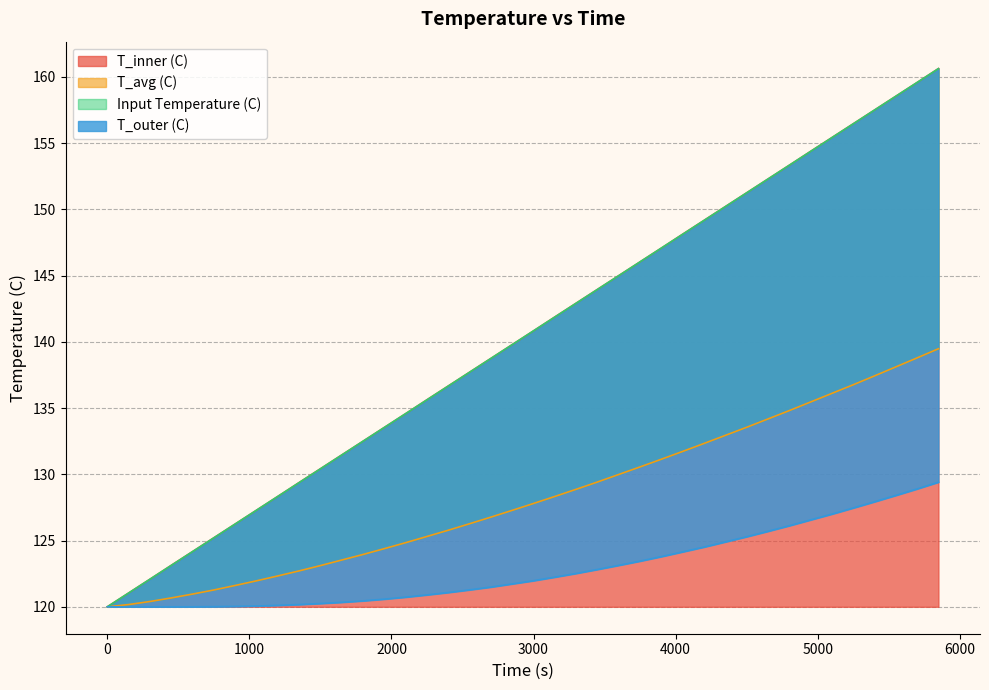

True or false: T_outer (C) and T_inner (C) cross at least once.

False